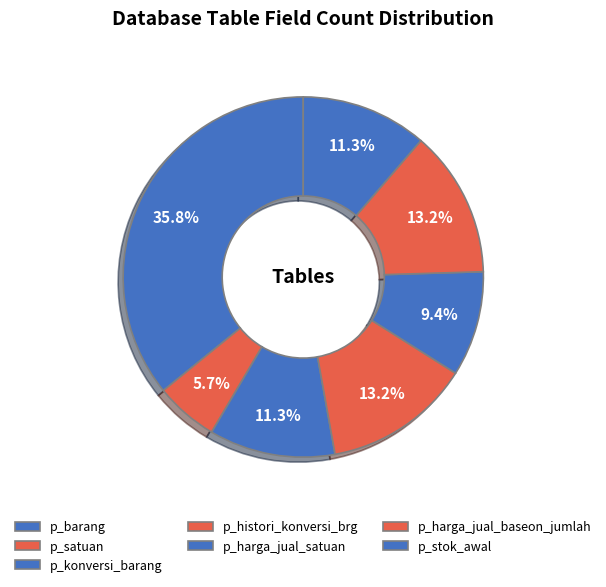

How much of the chart is everything except p_satuan?

94.3%